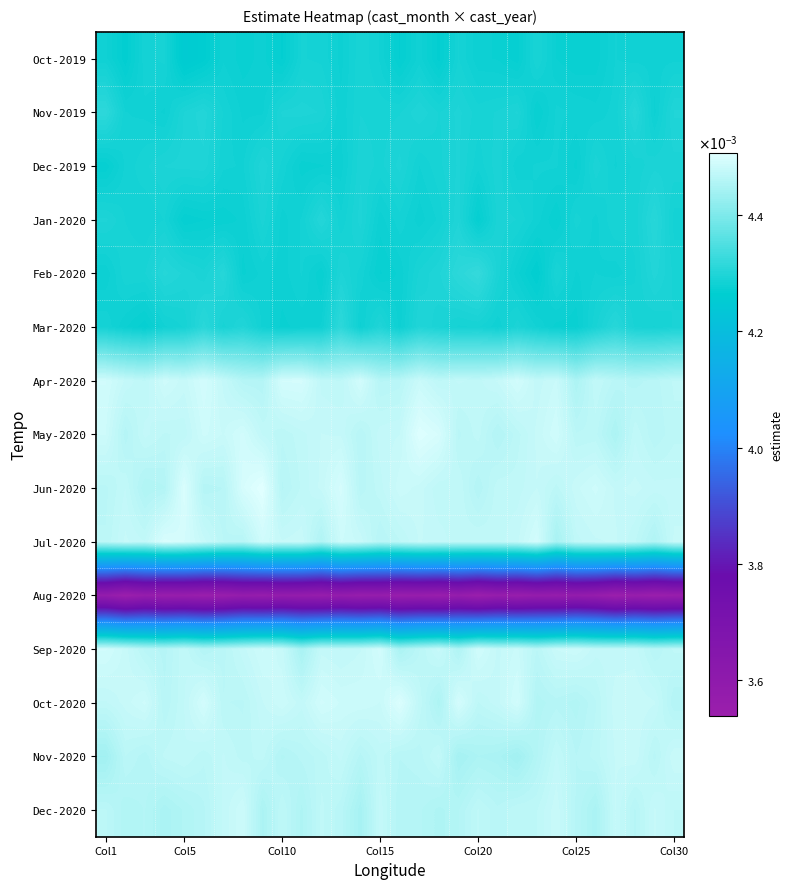

Which label corresponds to the smallest value in the chart?

26